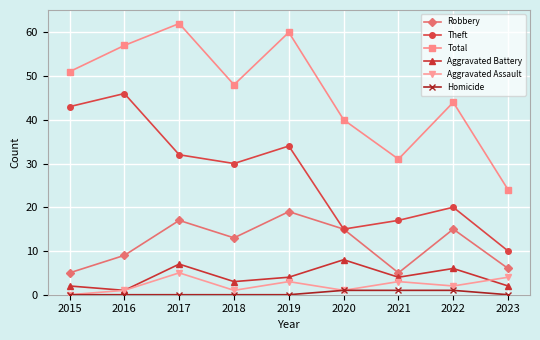

Is the value of Aggravated Assault at 2018 greater than the value of Robbery at 2015?

No